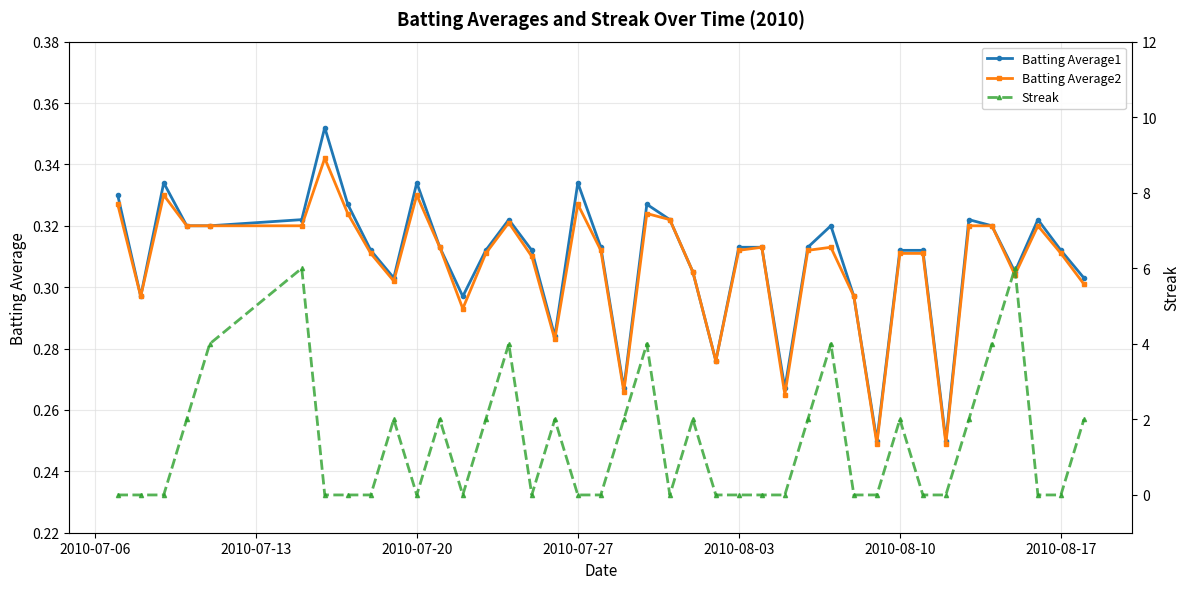

The Batting Average1 series shows 0.5 at 2010-07-27. True or false?

False